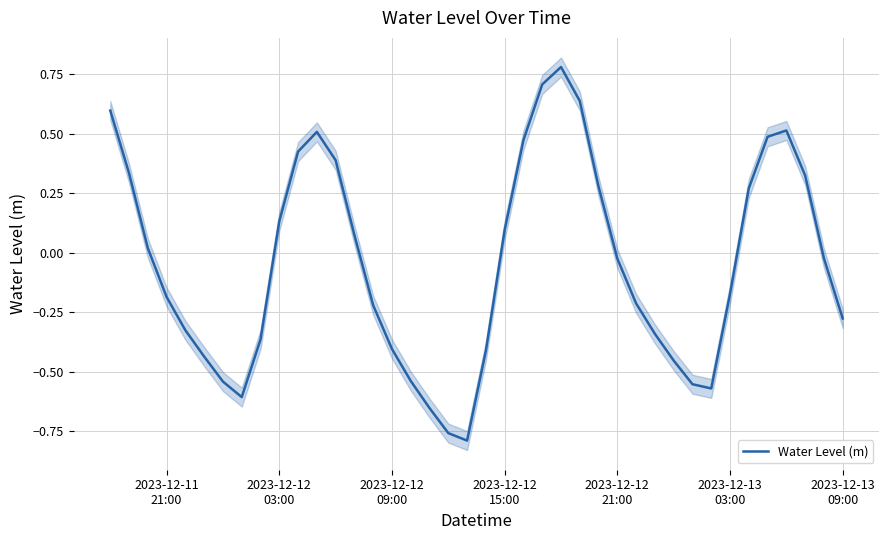

How many values exceed 0?

18